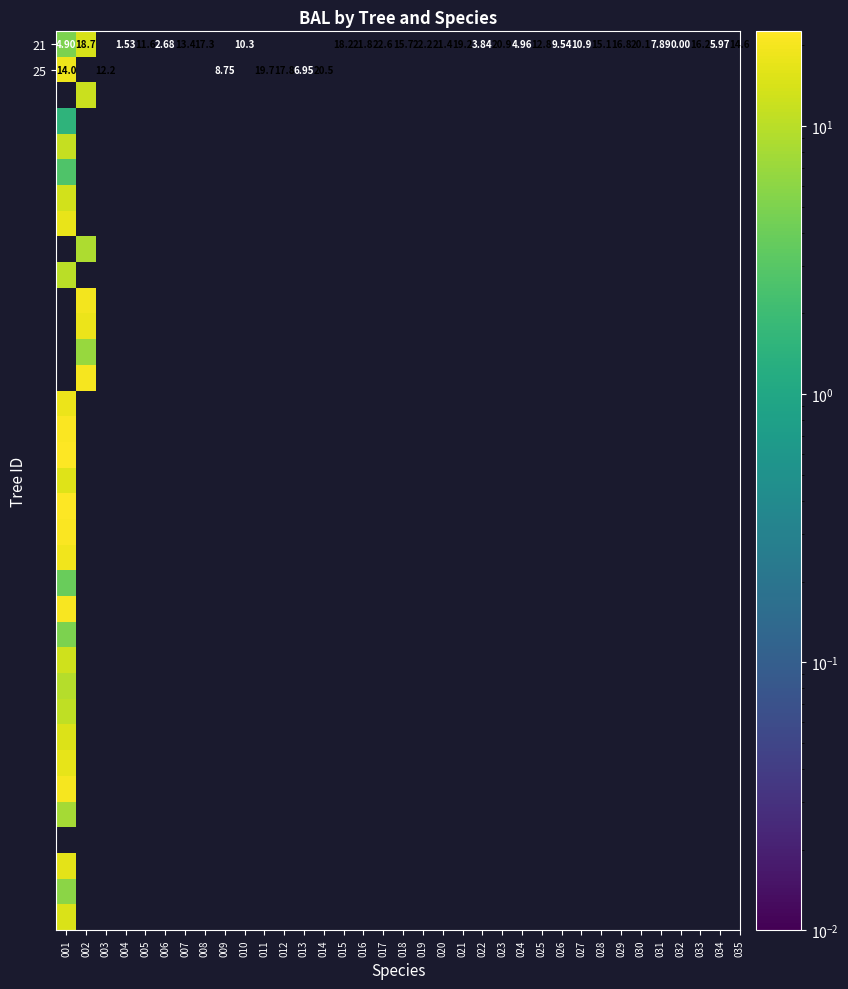

At which category does the chart reach its minimum across all series?

001